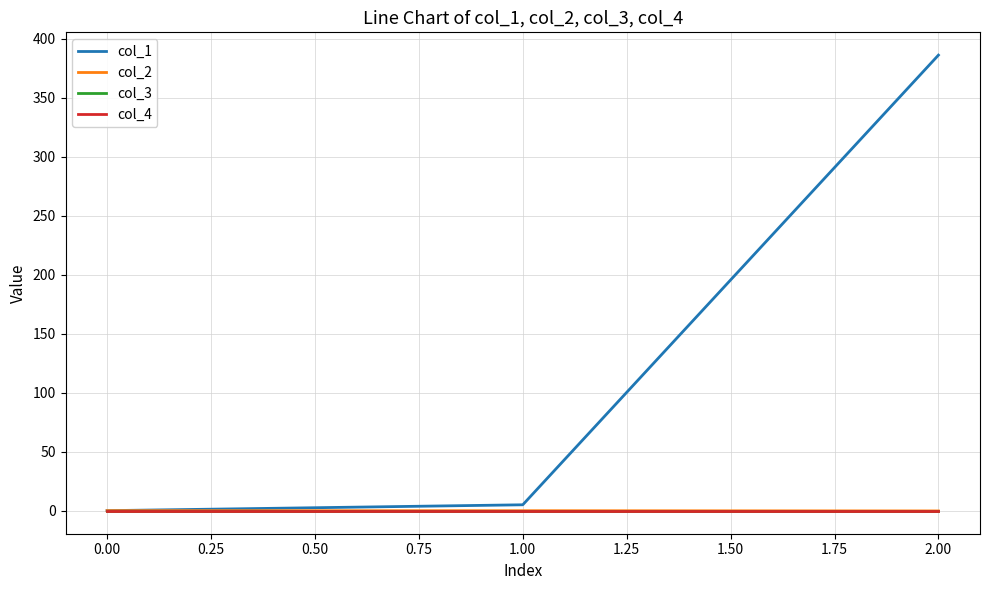

Does the chart display data point markers on the line(s)?

No